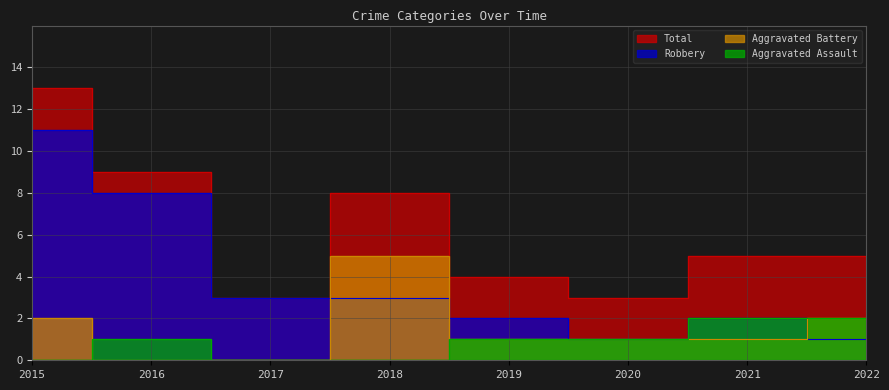

What are all the series names shown in the legend?

Aggravated Assault, Aggravated Battery, Robbery, Total